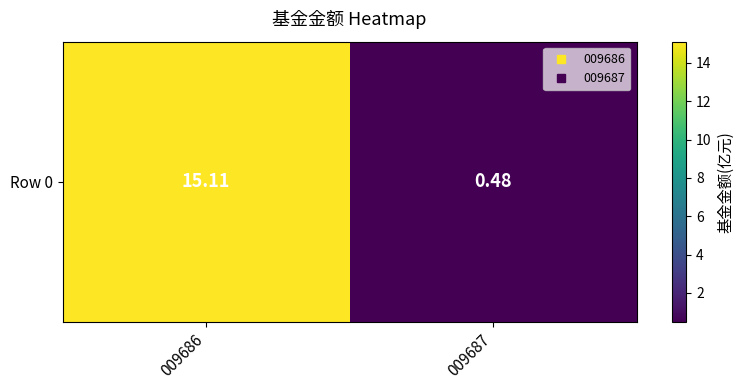

The value at 009686 is 15.1. True or false?

True